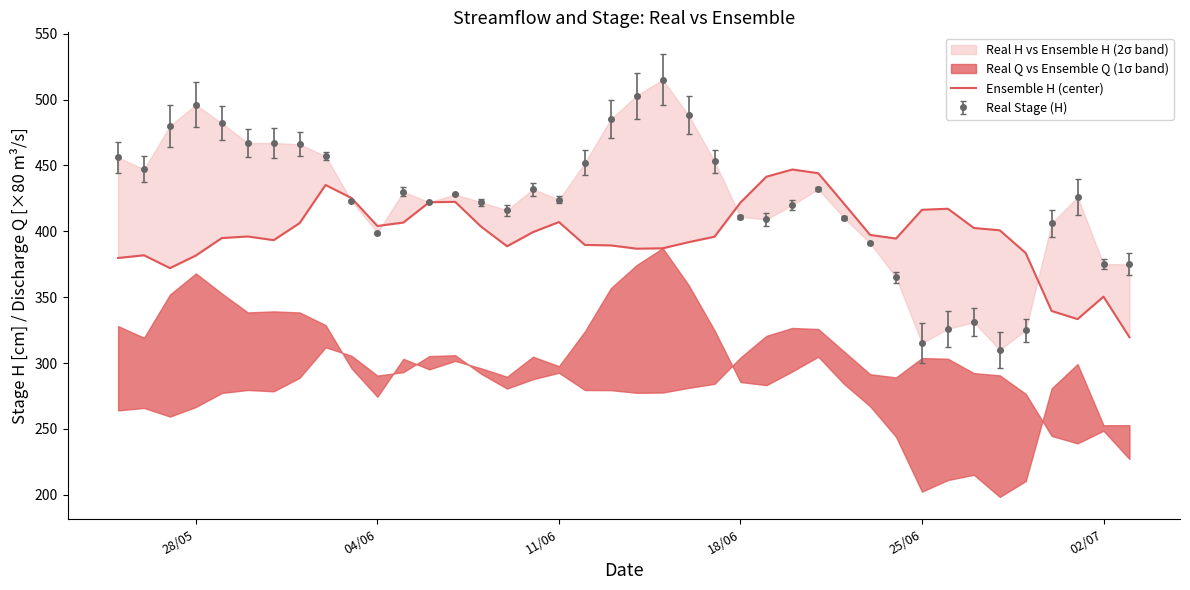

How many lines are shown in the chart?

1